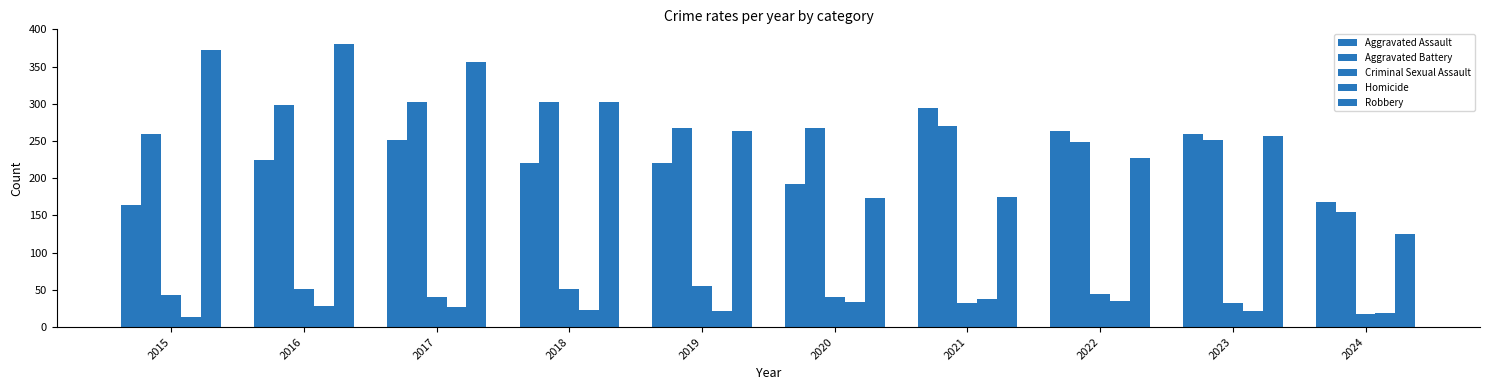

Which category has the lowest value in the Homicide series?

2015